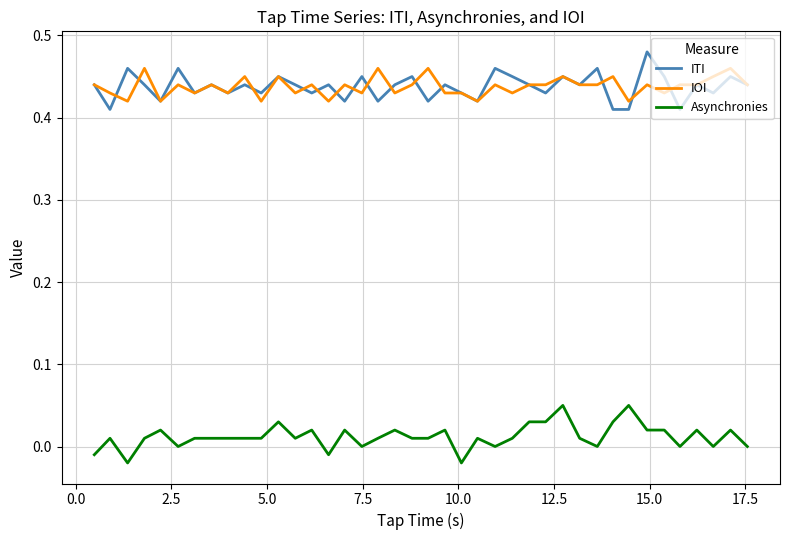

List the series in order of their peak value, highest first.

ITI, IOI, Asynchronies